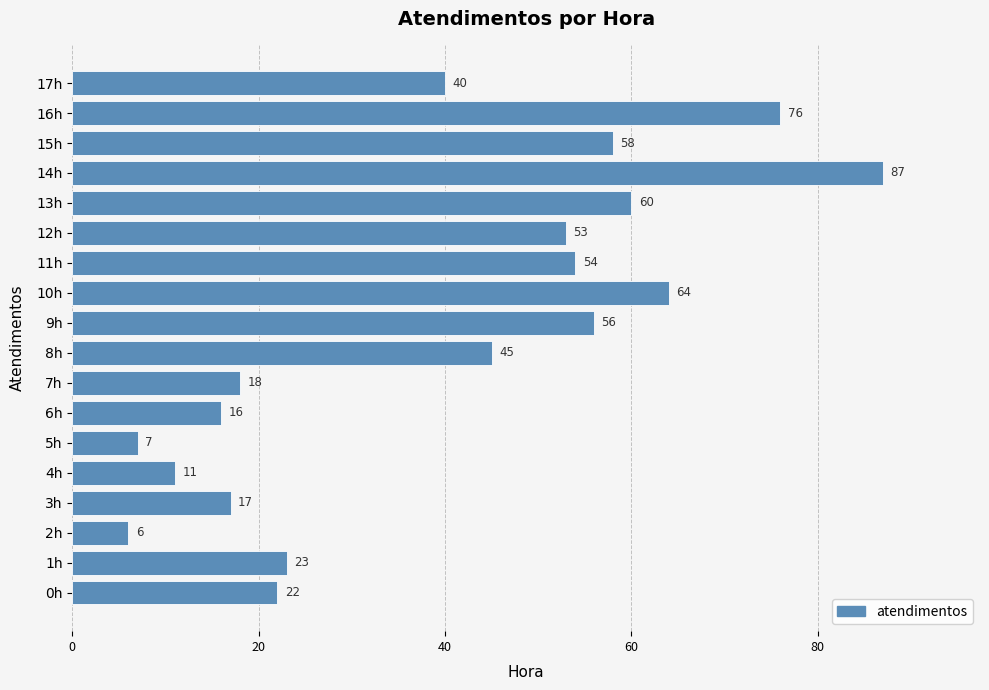

Which category has the highest value across all series?

14h